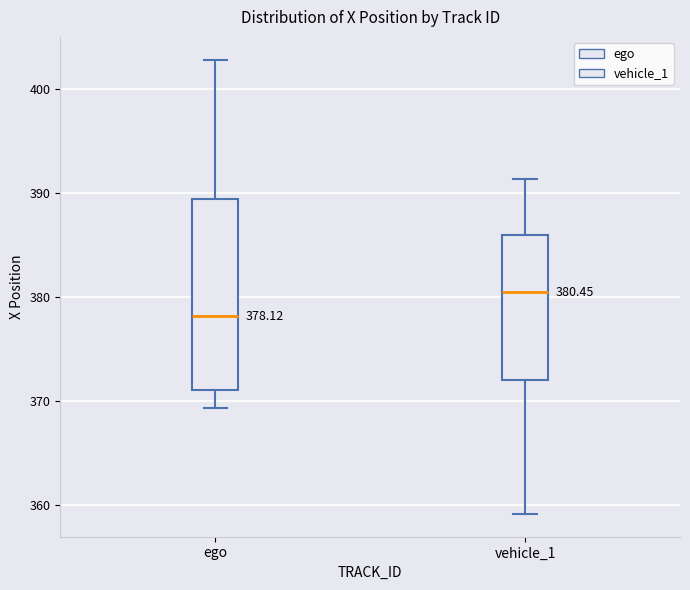

Comparing the boxes themselves (not the whiskers), which one is the tallest?

ego